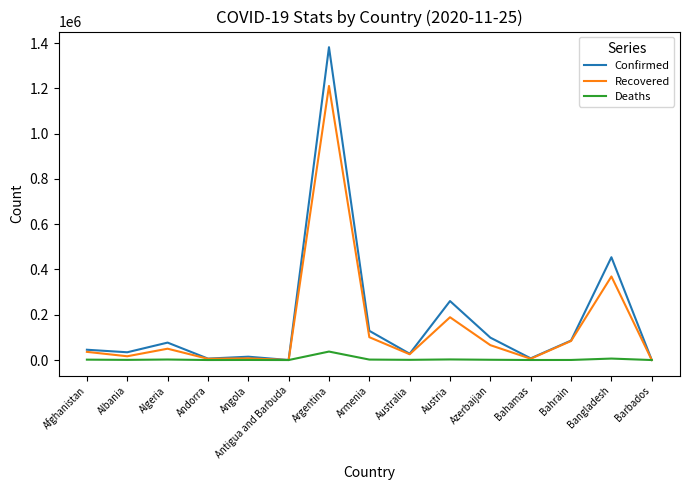

At Argentina, list the series in order from largest to smallest.

Confirmed, Recovered, Deaths